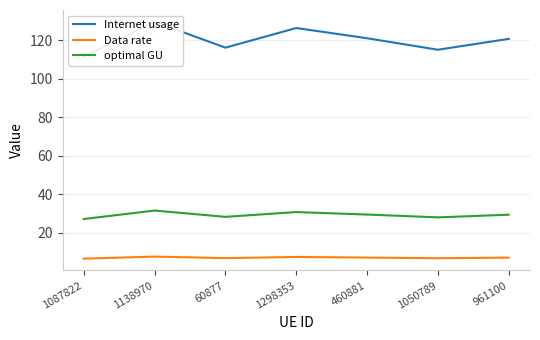

Between 1138970 and 961100, which is larger?

1138970